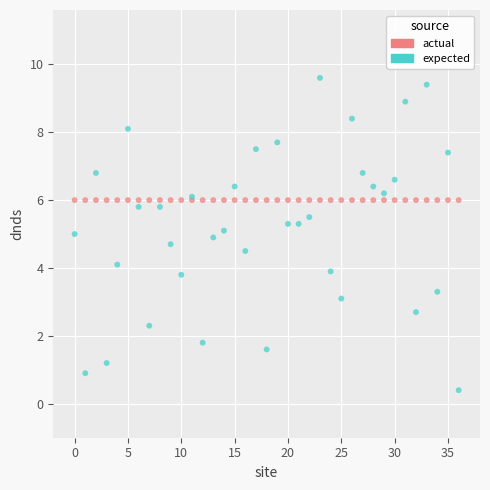

Which series reaches the minimum Y coordinate?

expected